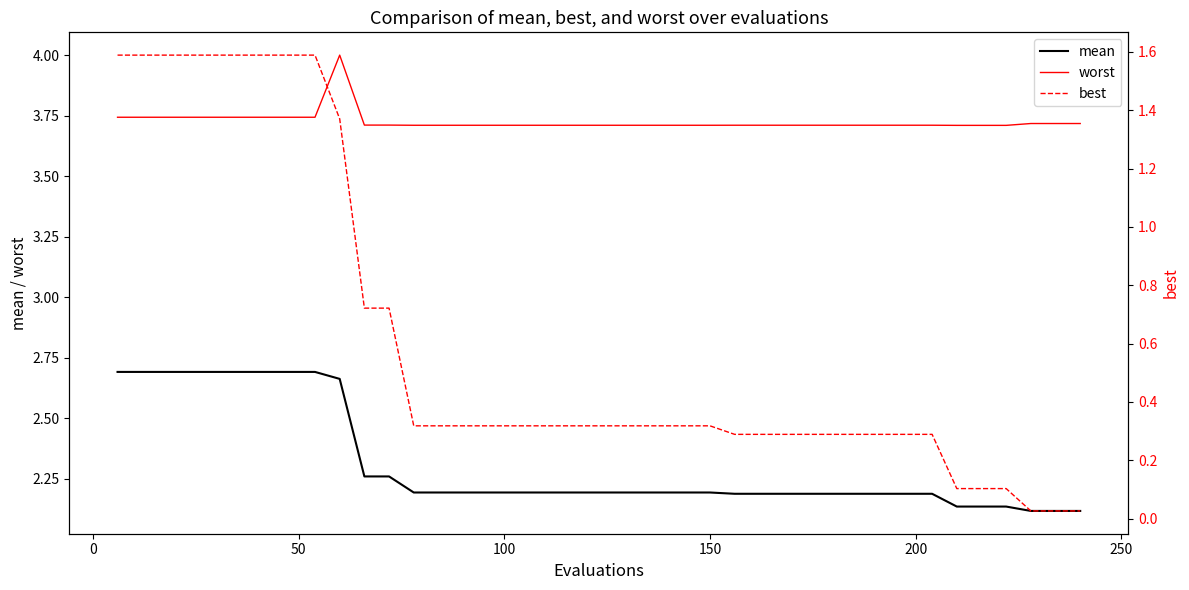

True or false: worst and mean cross at least once.

False